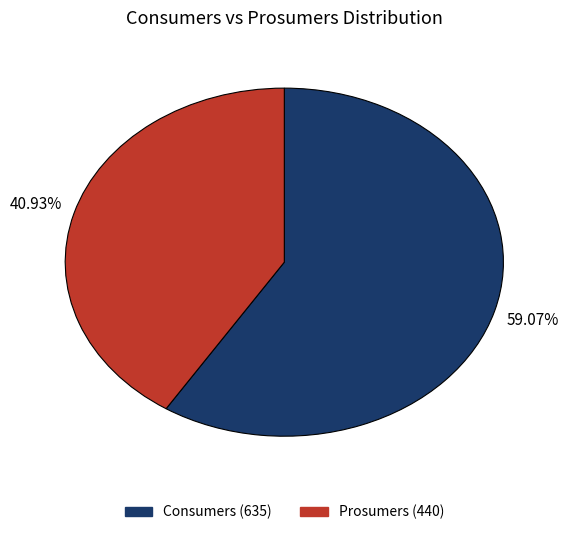

Is the sum of Consumers and Prosumers greater than half?

Yes